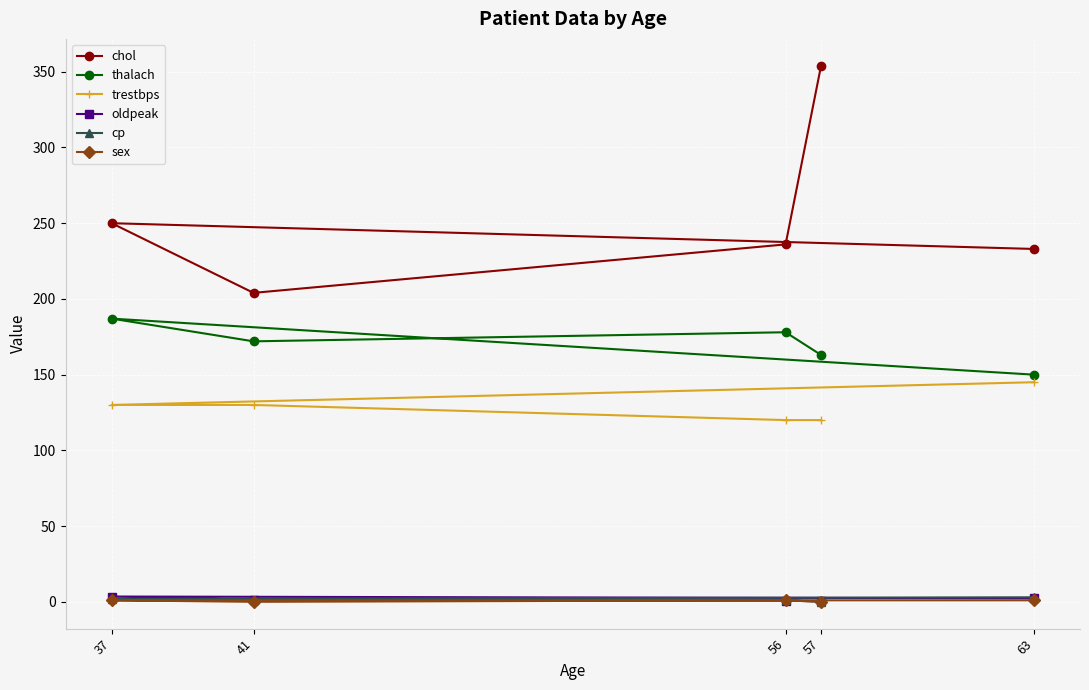

What is the difference between the second highest and second lowest values in the cp series?

1.0